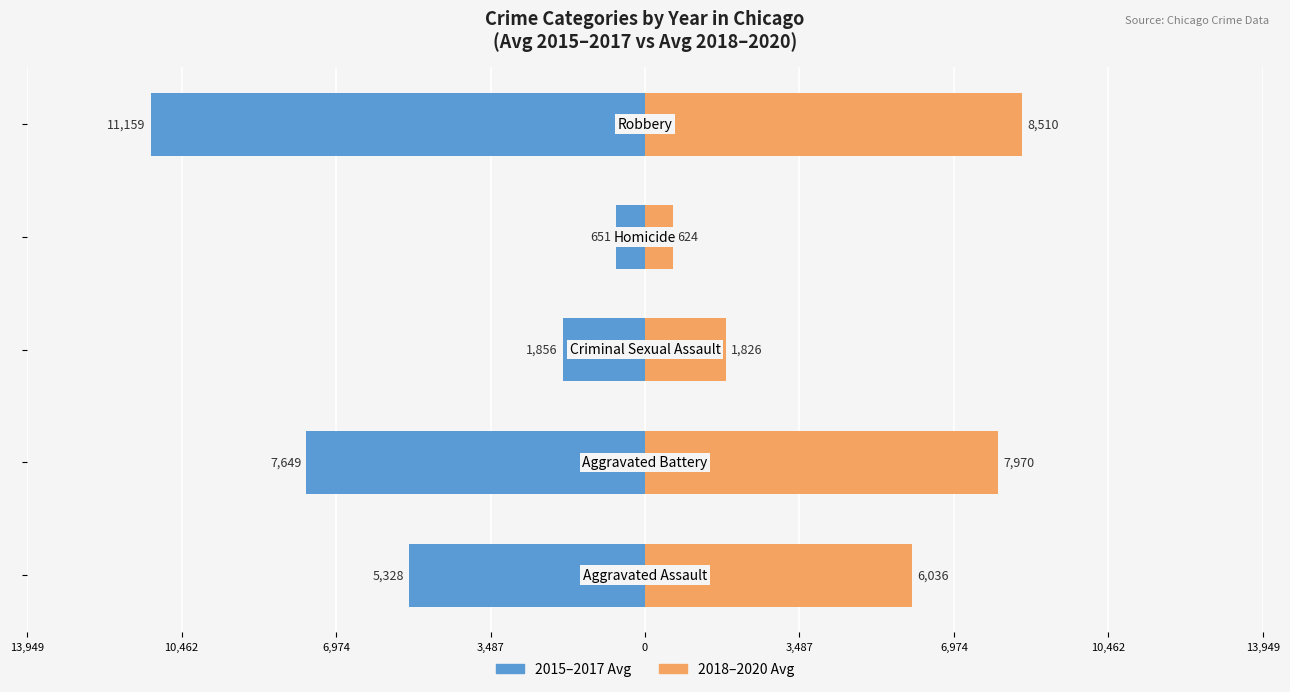

Which has a higher value, 3,487 or 0?

3,487